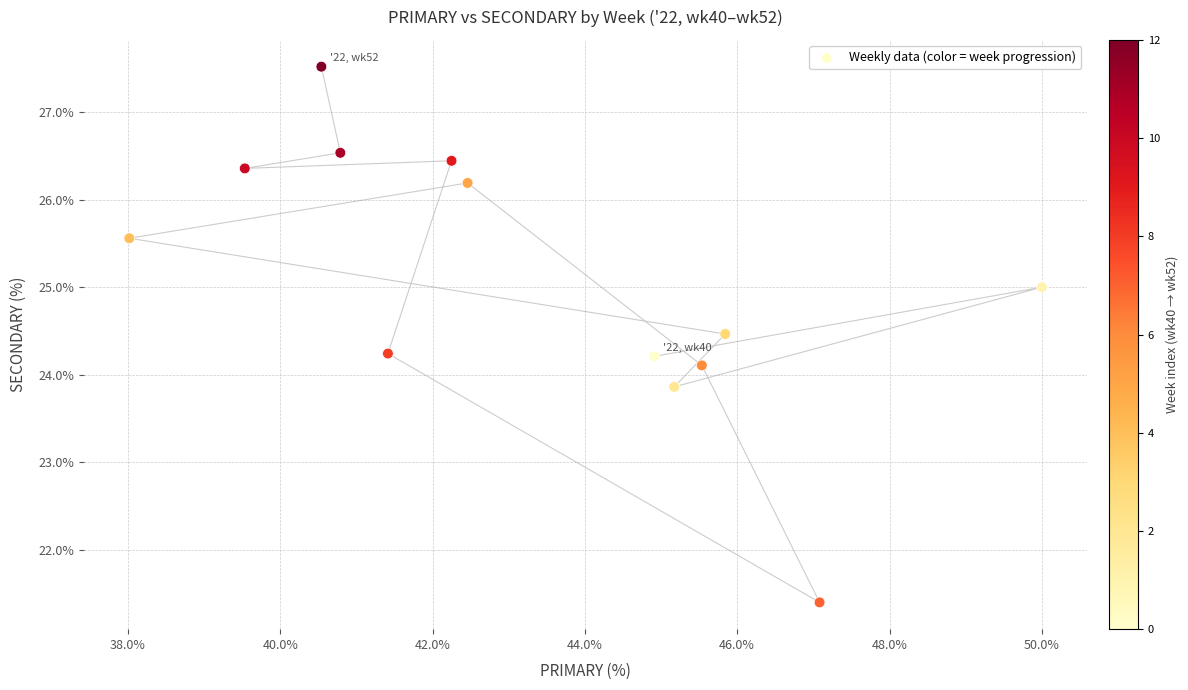

What is the range of X values (max minus min)?

12.0